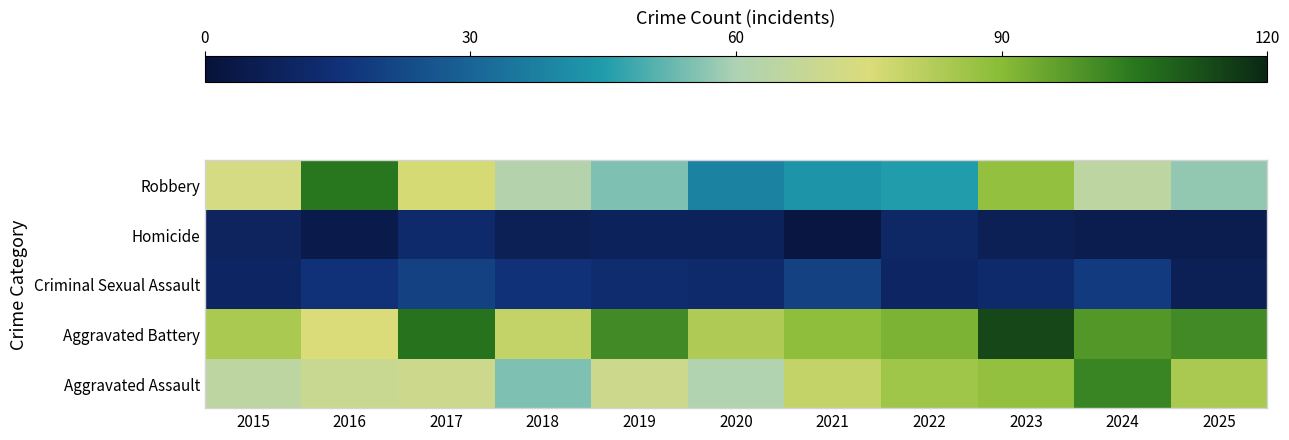

Reading right to left, list all the values displayed in this chart.

Aggravated Assault: 2025=84	2024=102	2023=88	2022=86	2021=79	2020=61	2019=70	2018=55	2017=70	2016=69	2015=65
Aggravated Battery: 2025=101	2024=98	2023=114	2022=92	2021=89	2020=83	2019=101	2018=79	2017=106	2016=75	2015=84
Criminal Sexual Assault: 2025=7	2024=18	2023=12	2022=10	2021=20	2020=12	2019=13	2018=15	2017=20	2016=15	2015=10
Homicide: 2025=5	2024=5	2023=7	2022=11	2021=2	2020=8	2019=8	2018=7	2017=12	2016=4	2015=9
Robbery: 2025=57	2024=65	2023=88	2022=45	2021=43	2020=38	2019=55	2018=62	2017=76	2016=105	2015=73